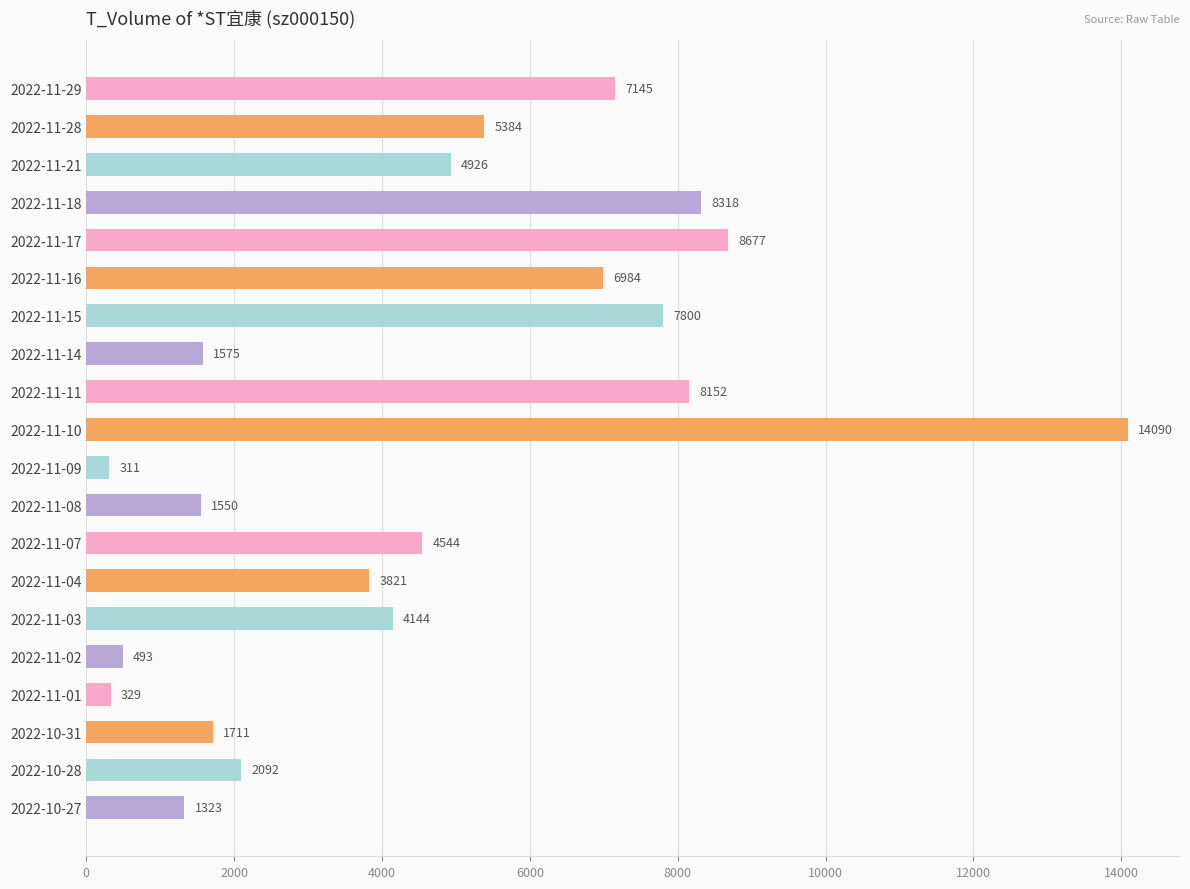

What is the difference between the maximum and minimum values?

13779